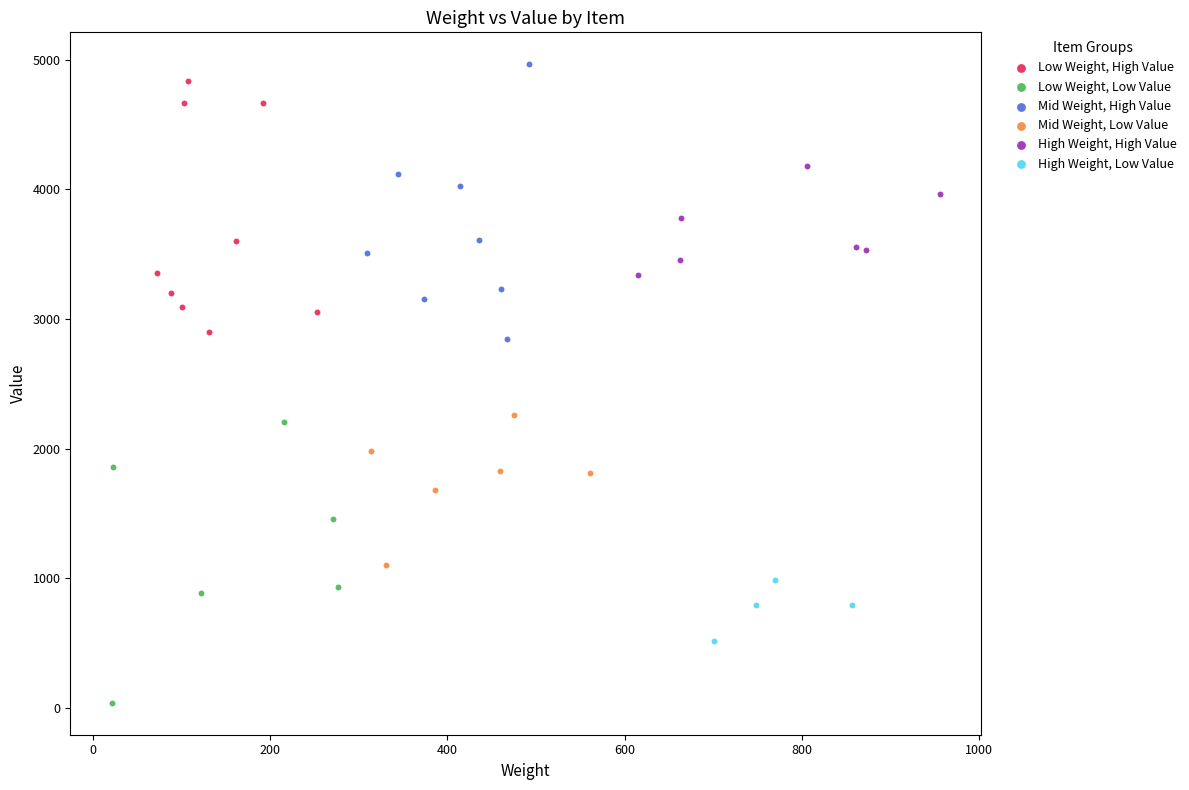

Which series contains the lowest Y value?

Low Weight, Low Value